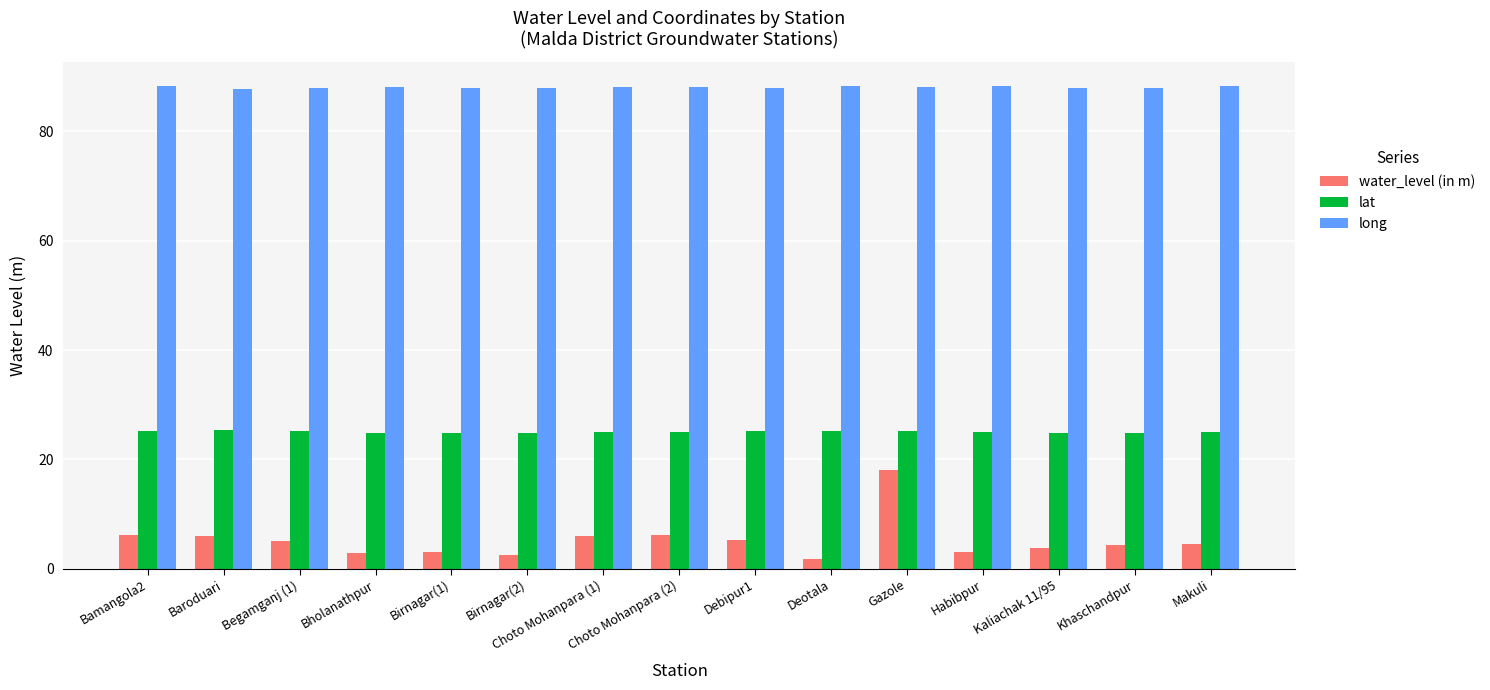

What is the value of the long bar at the 2nd from the left?

87.9